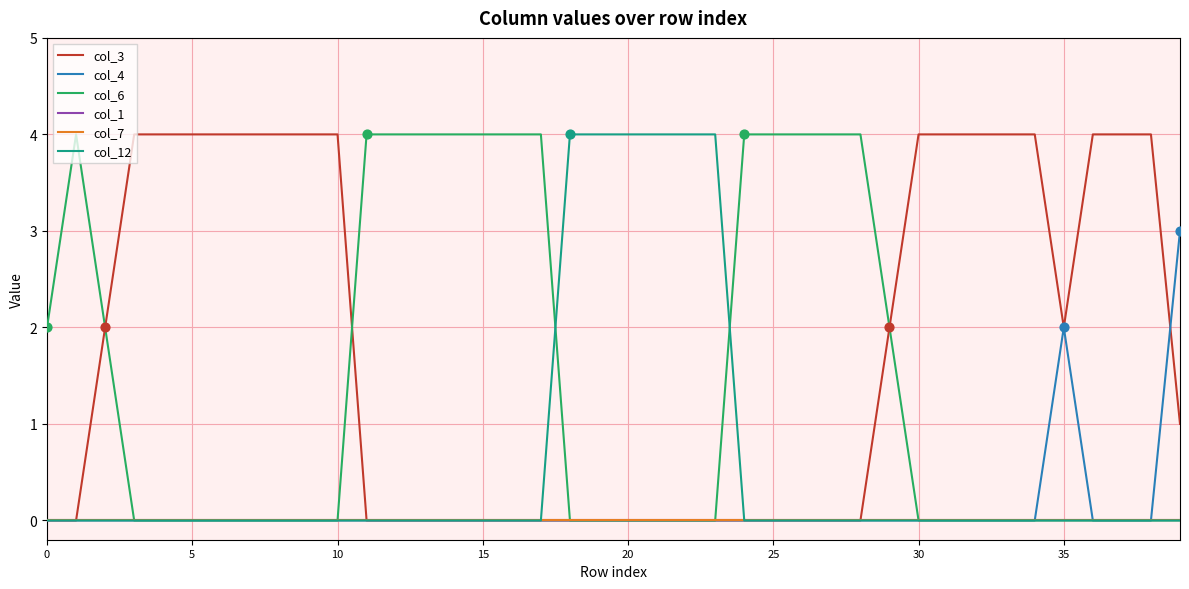

Which series has the largest total across all categories?

col_3